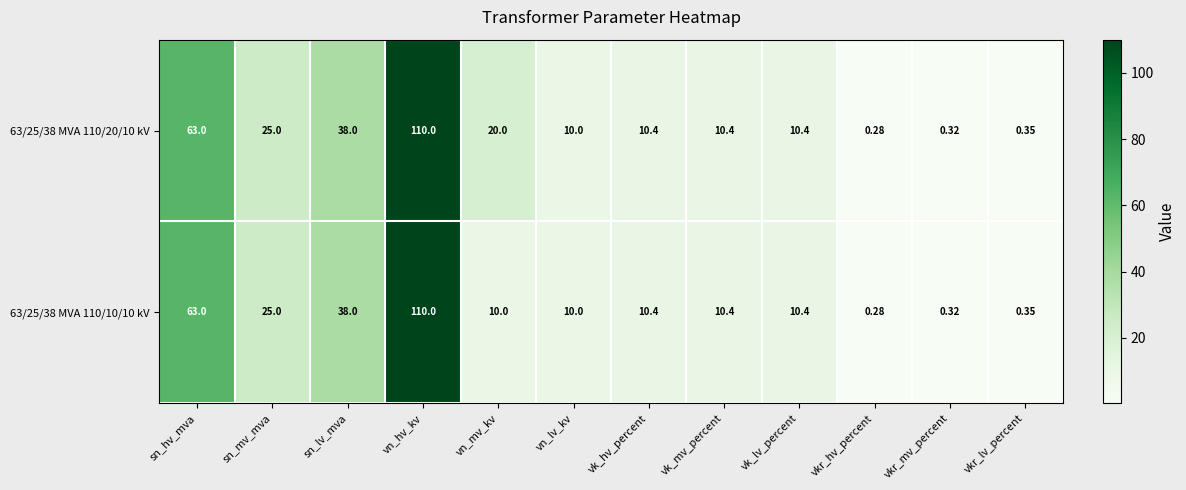

How many series are shown in this chart?

2